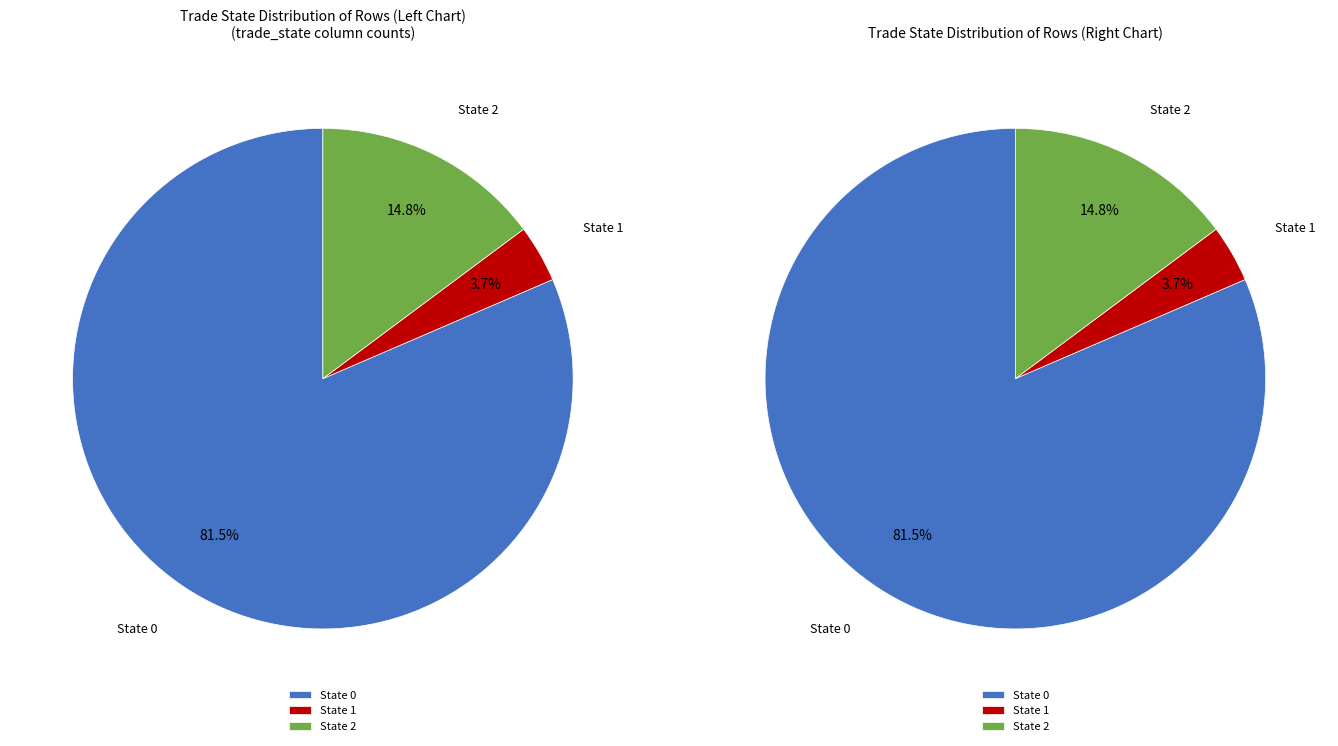

How many slices are in this pie chart?

3